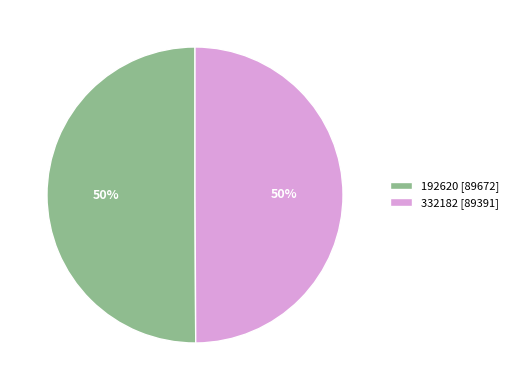

How many slices are in this pie chart?

2